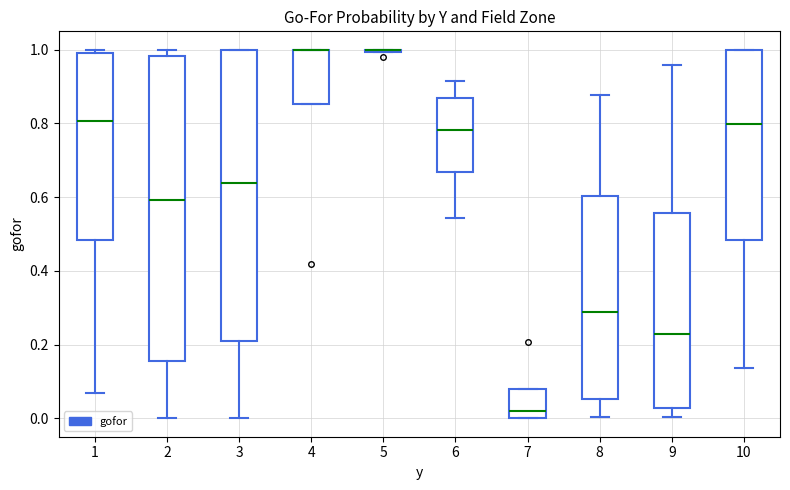

Which box is the tallest, from its lower edge to its upper edge?

2